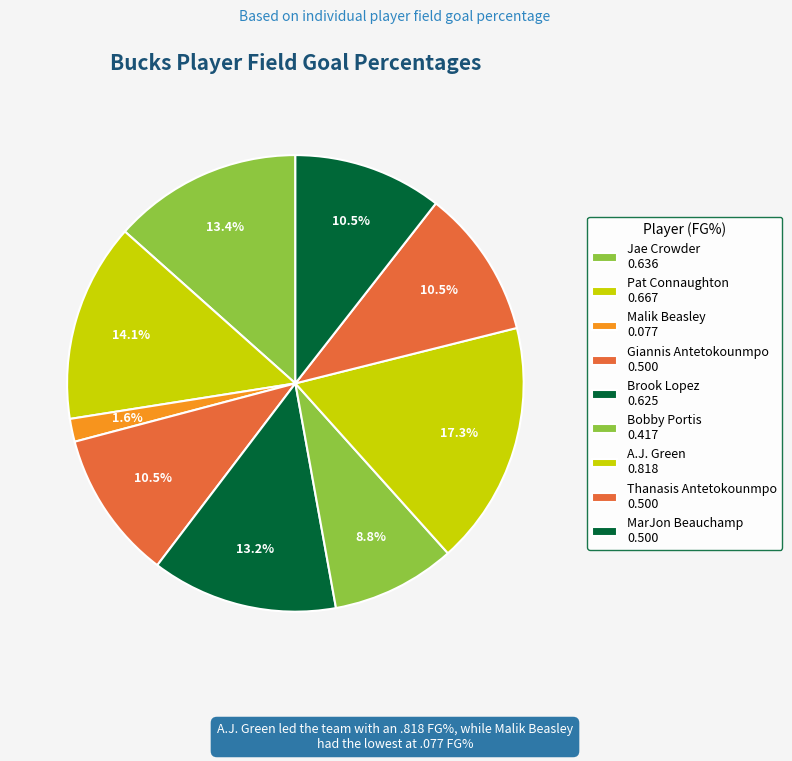

How many slices are in this pie chart?

9